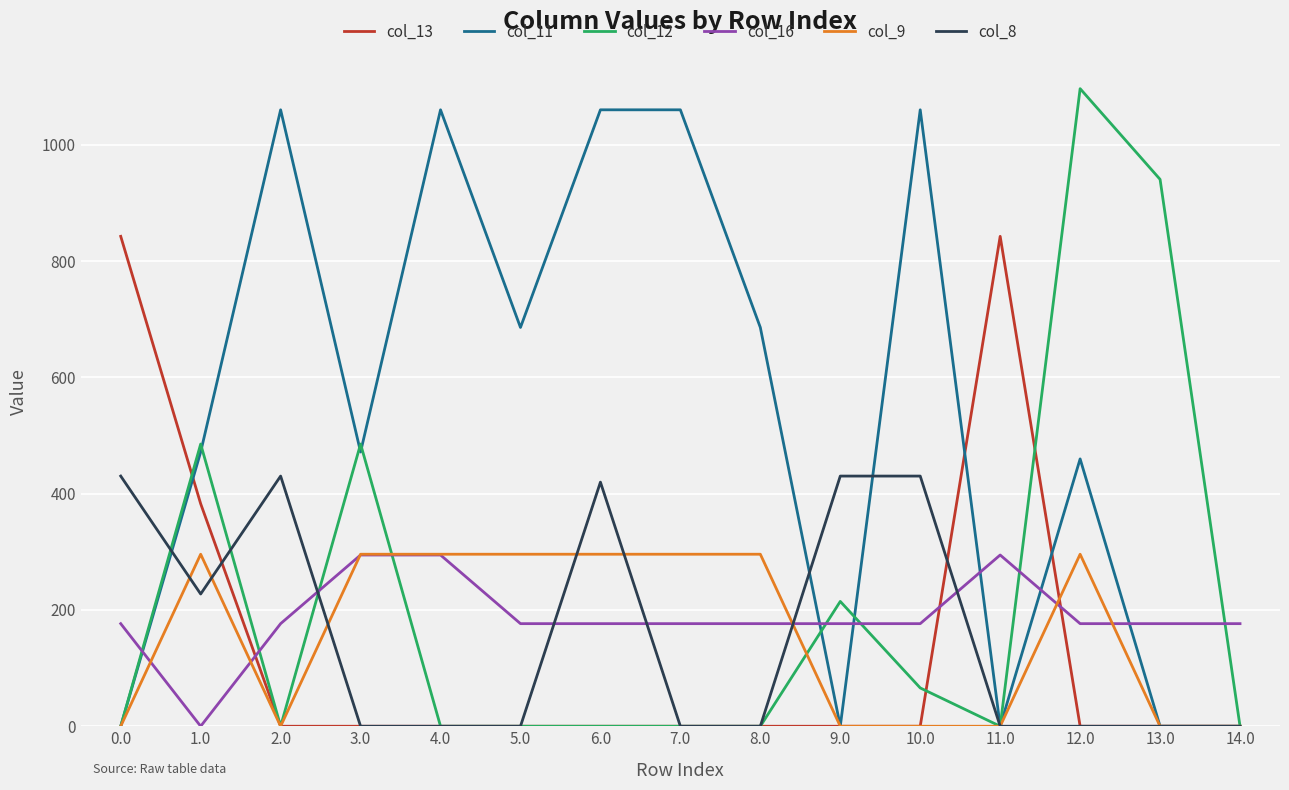

True or false: col_8 and col_13 intersect in this chart.

True